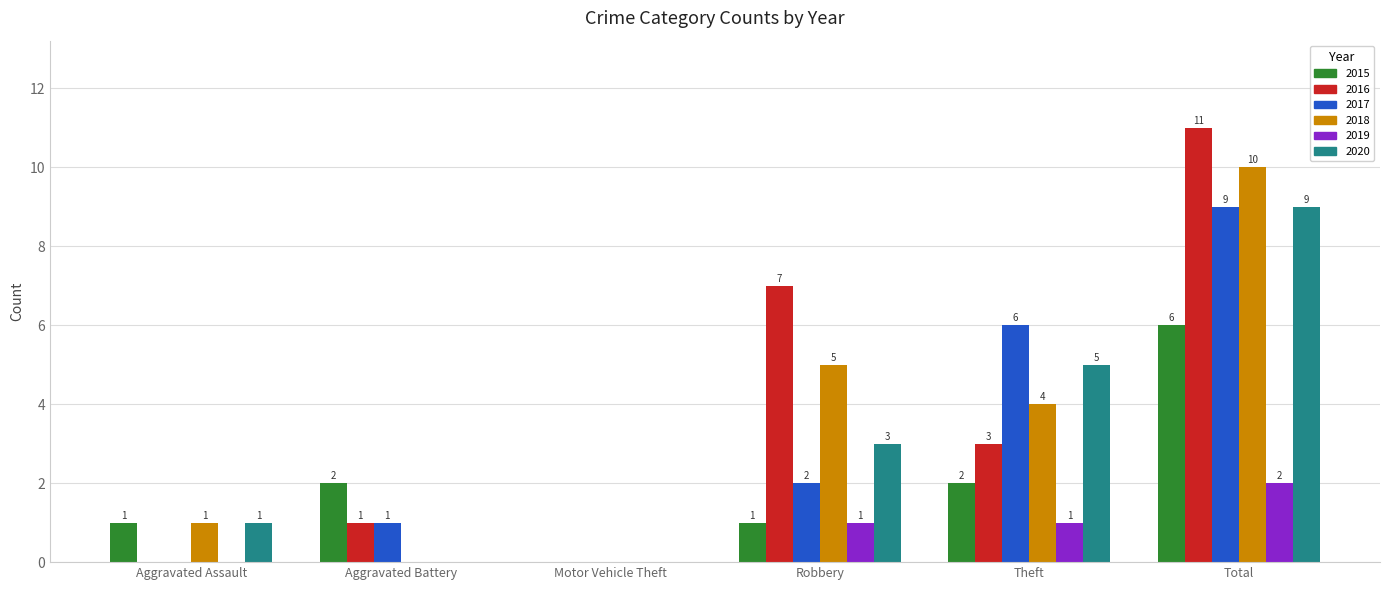

At which label does 2020 reach its peak?

Total